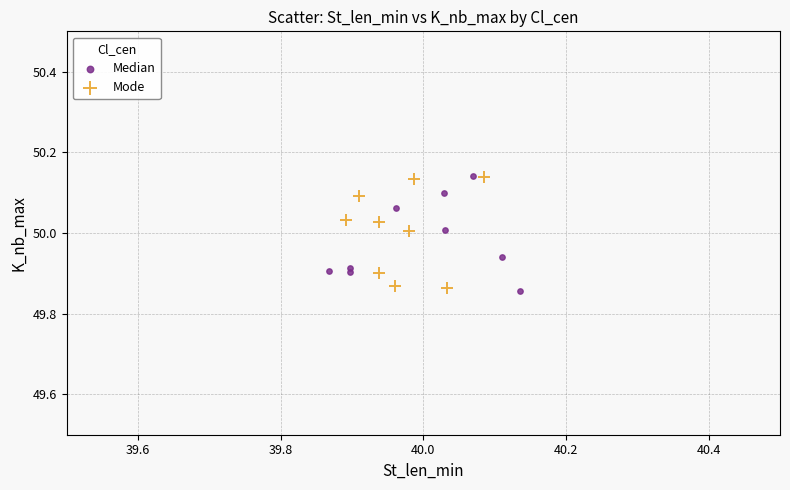

What are all the series names shown in the legend?

Median, Mode